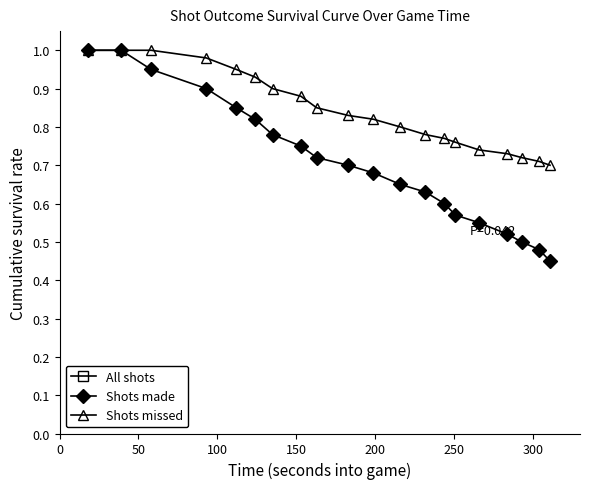

True or false: All shots has a value of 275.1 at 8.

False